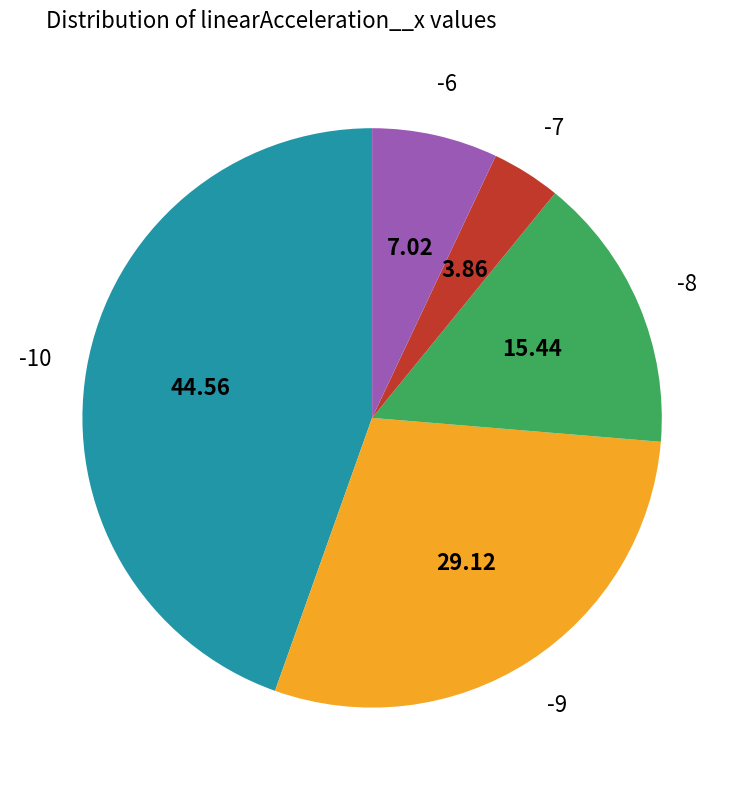

Does -8 account for over 50% of the chart?

No